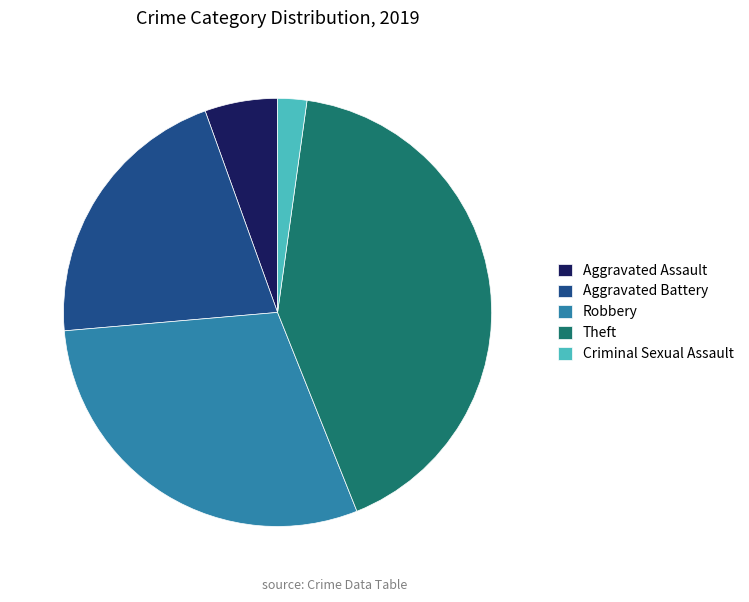

Is there any slice that represents more than half of the pie?

No